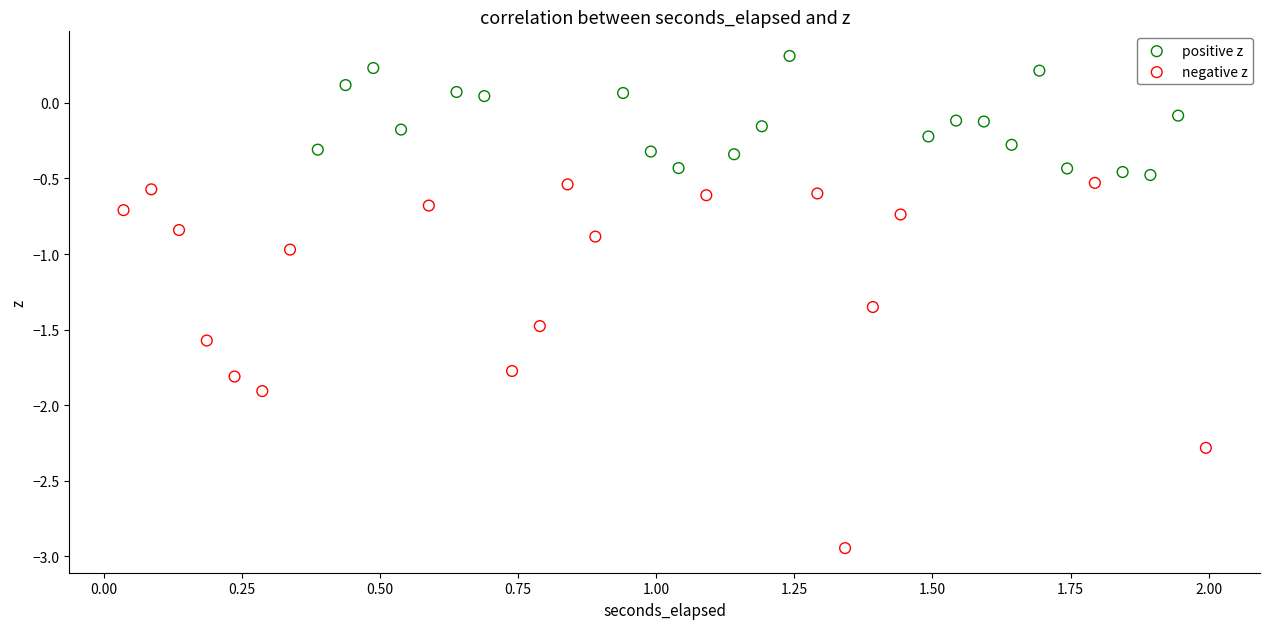

Which series has the widest spread of Y values?

negative z